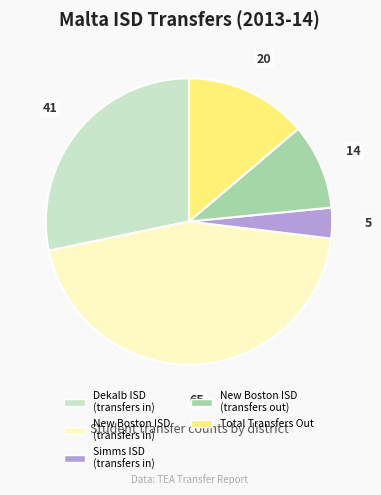

Rank the categories by value from lowest to highest.

Simms ISD (transfers in), New Boston ISD (transfers out), Total Transfers Out, Dekalb ISD (transfers in), New Boston ISD (transfers in)